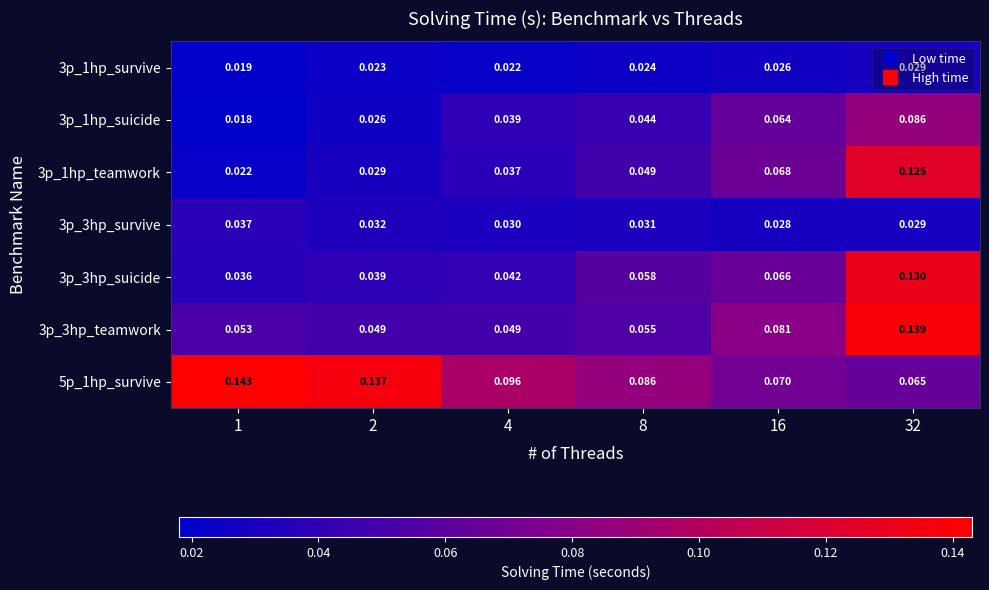

Is the value of 3p_3hp_survive at 8 greater than the value of 3p_1hp_teamwork at 1?

Yes